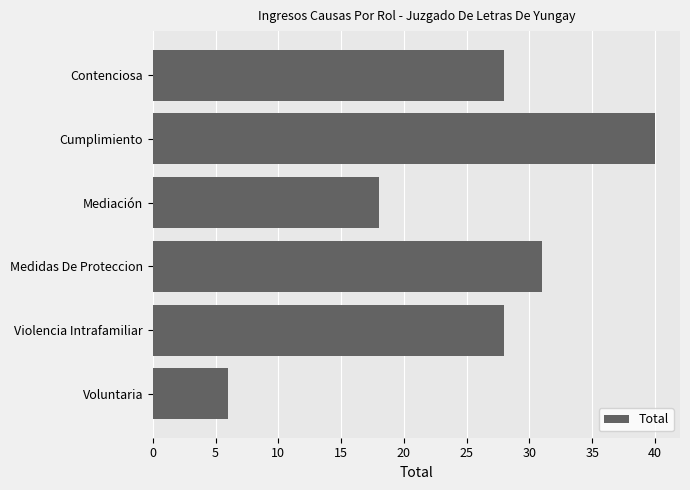

Approximately how many times larger is the value at Mediación compared to Voluntaria?

3.0